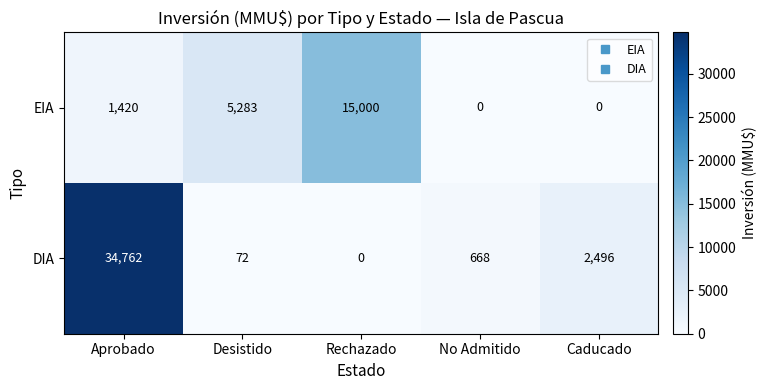

Which series has the widest spread of values?

DIA